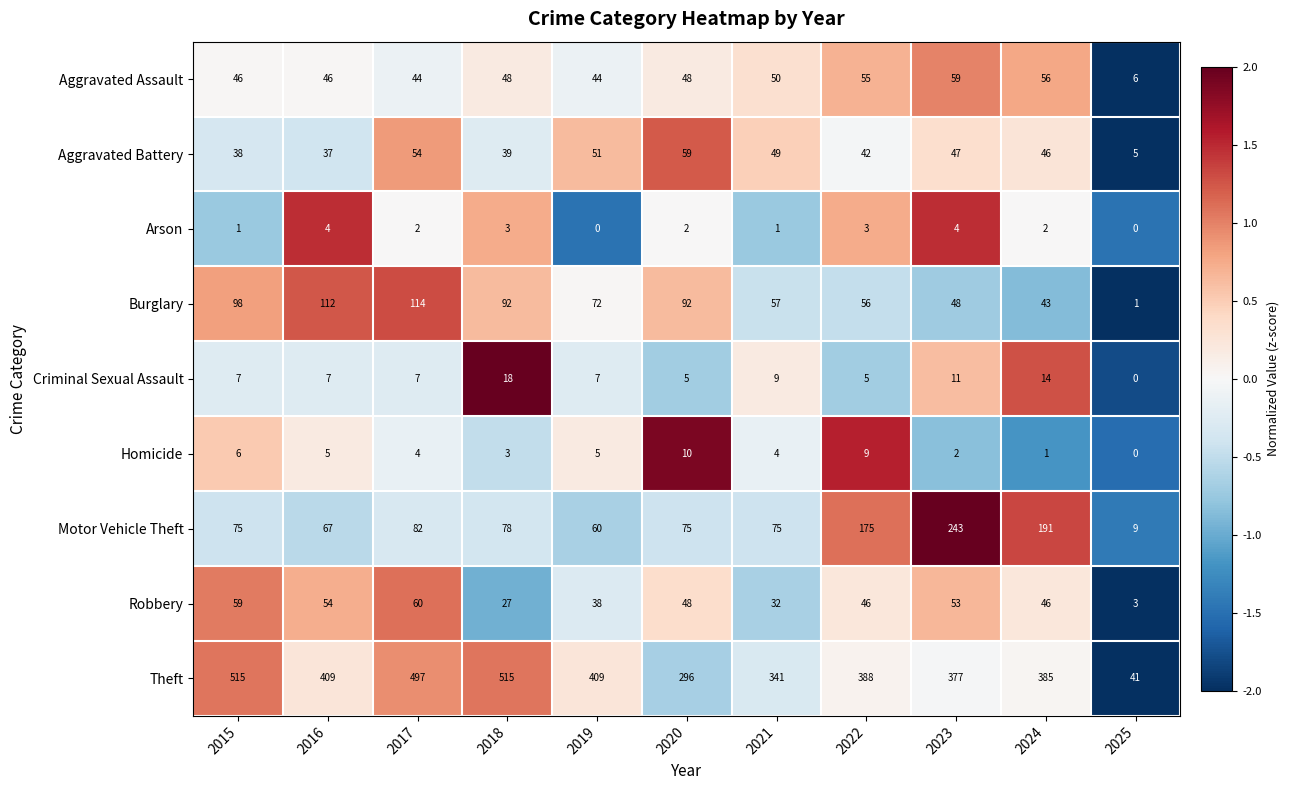

What is the minimum value shown in the chart?

0